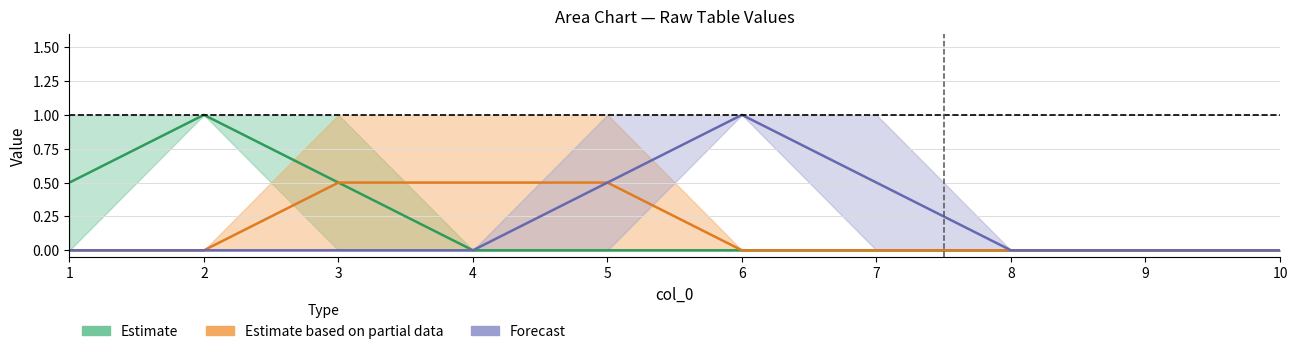

True or false: Estimate and Estimate based on partial data cross at least once.

False